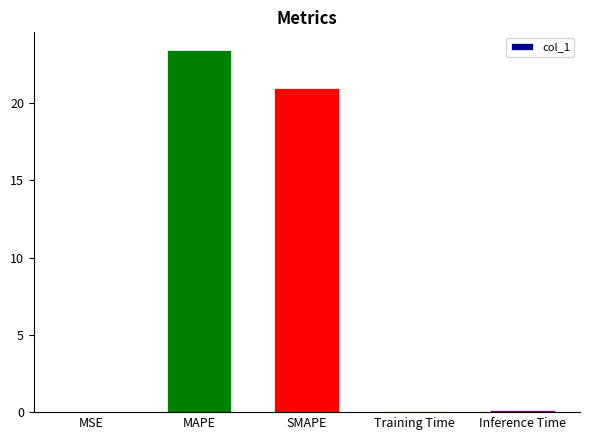

What is the sum of all values?

44.6